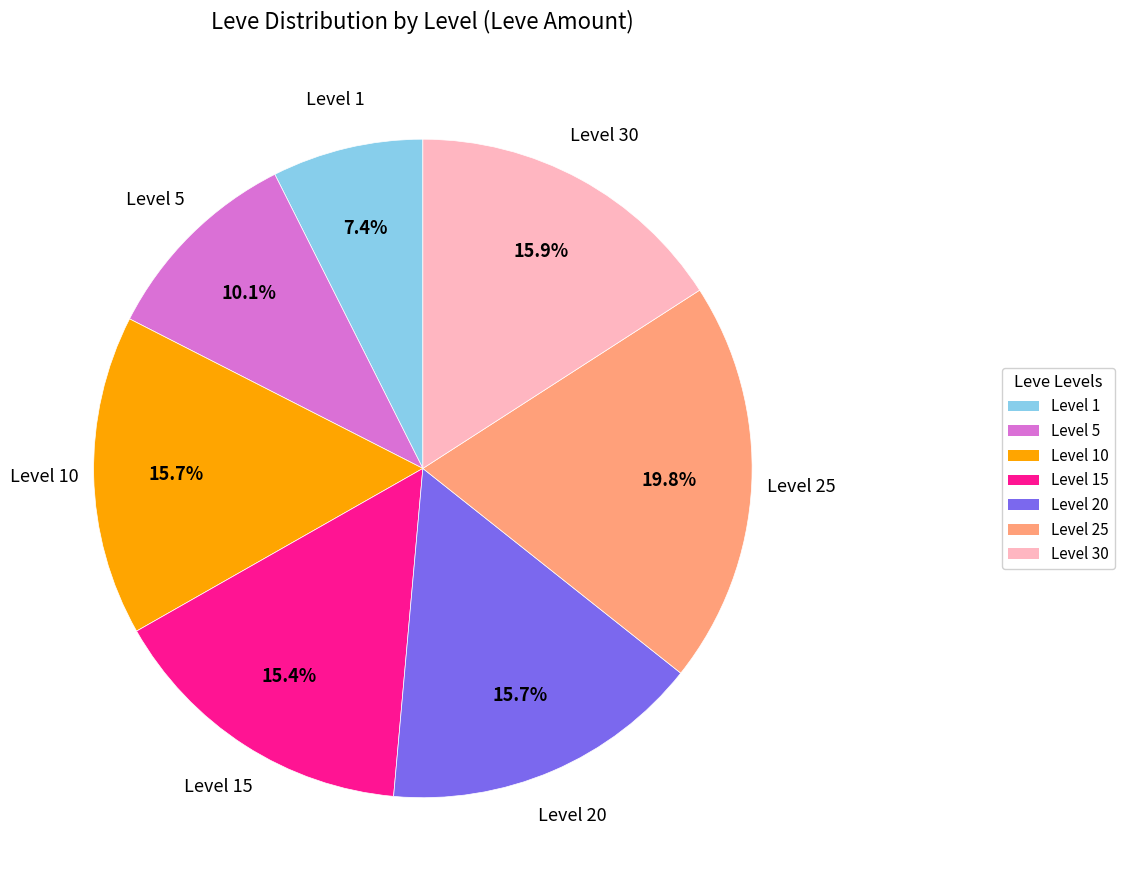

Does any single category account for the majority?

No